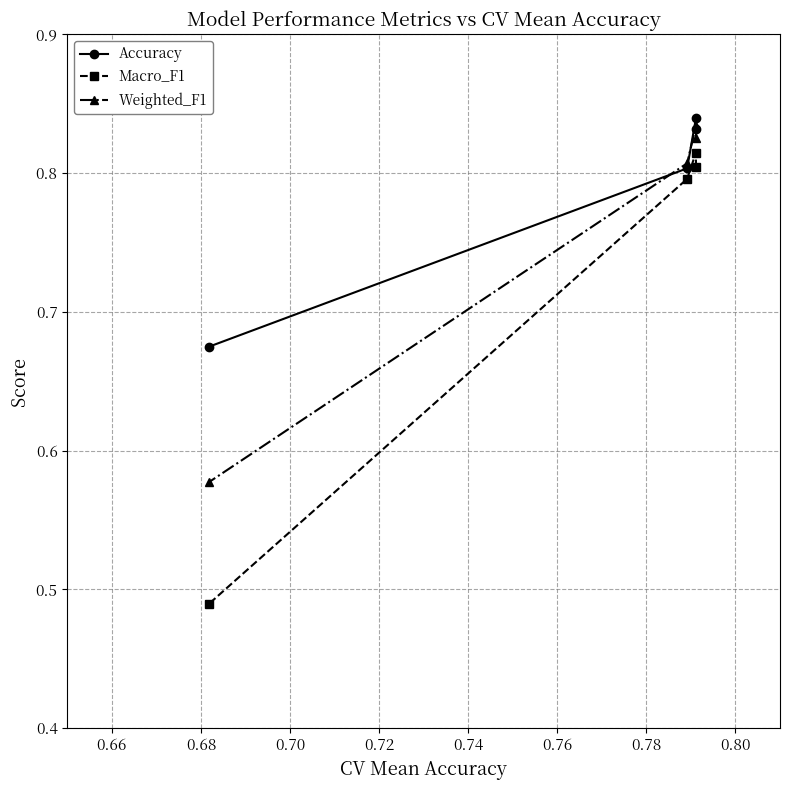

Does the chart have visible grid lines?

Yes